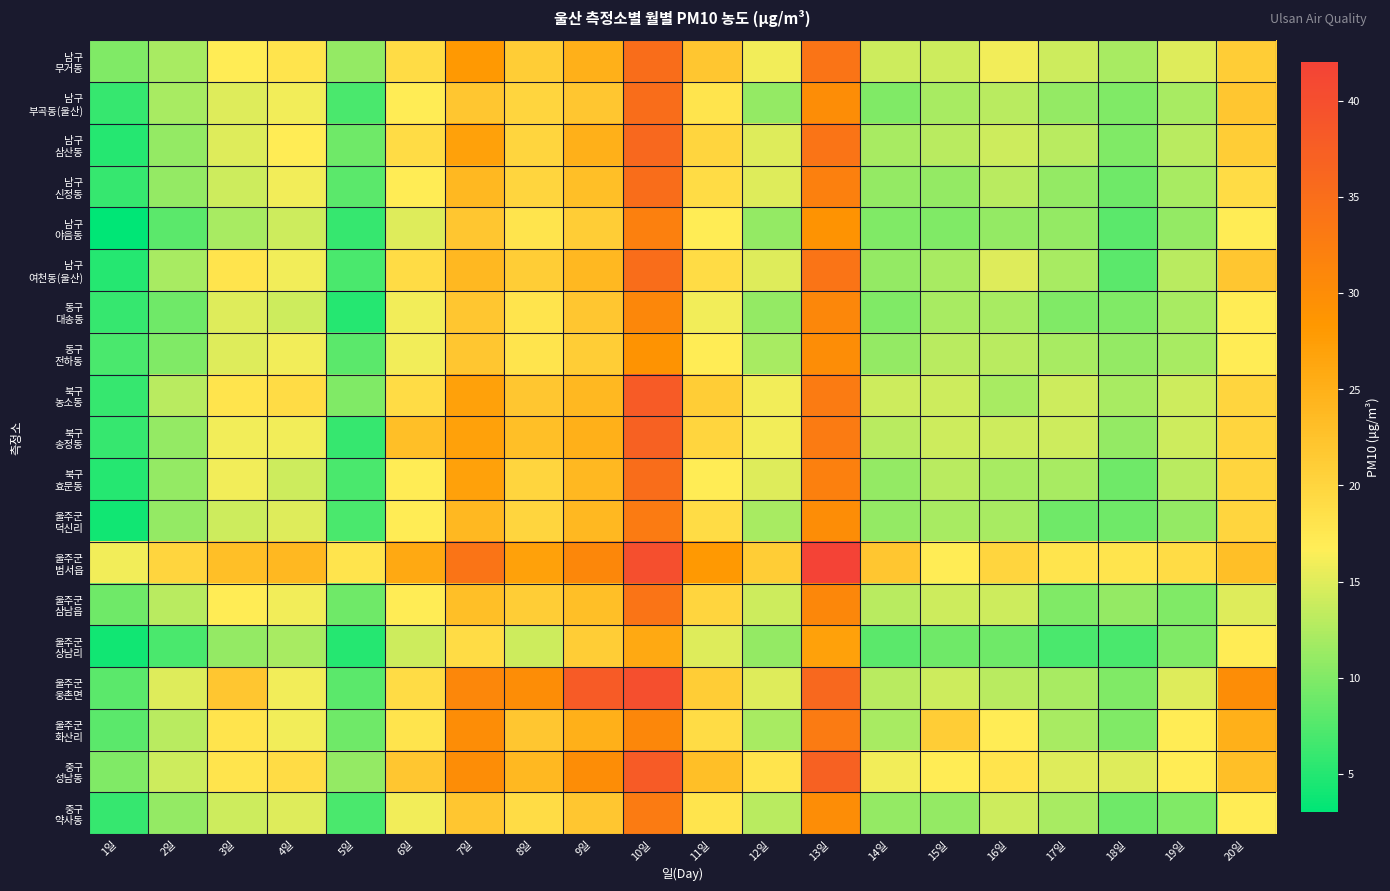

Which series has the largest total across all categories?

울주군 범서읍